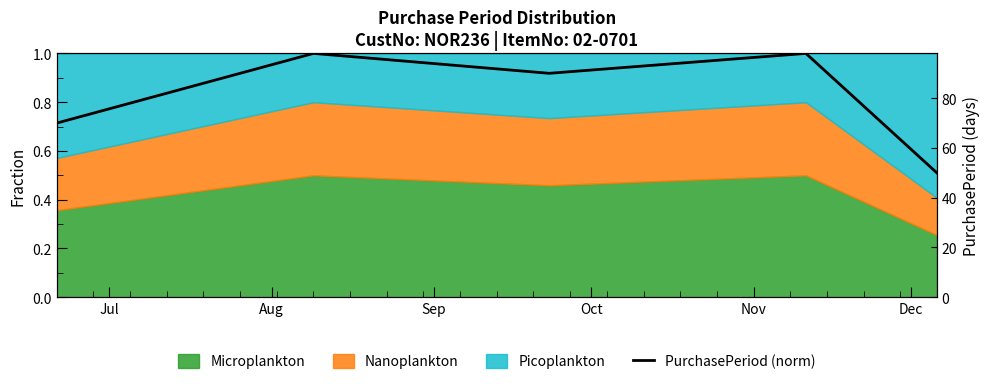

List the labels in order of value, smallest first.

Nov, Jul, Sep, Aug, Oct